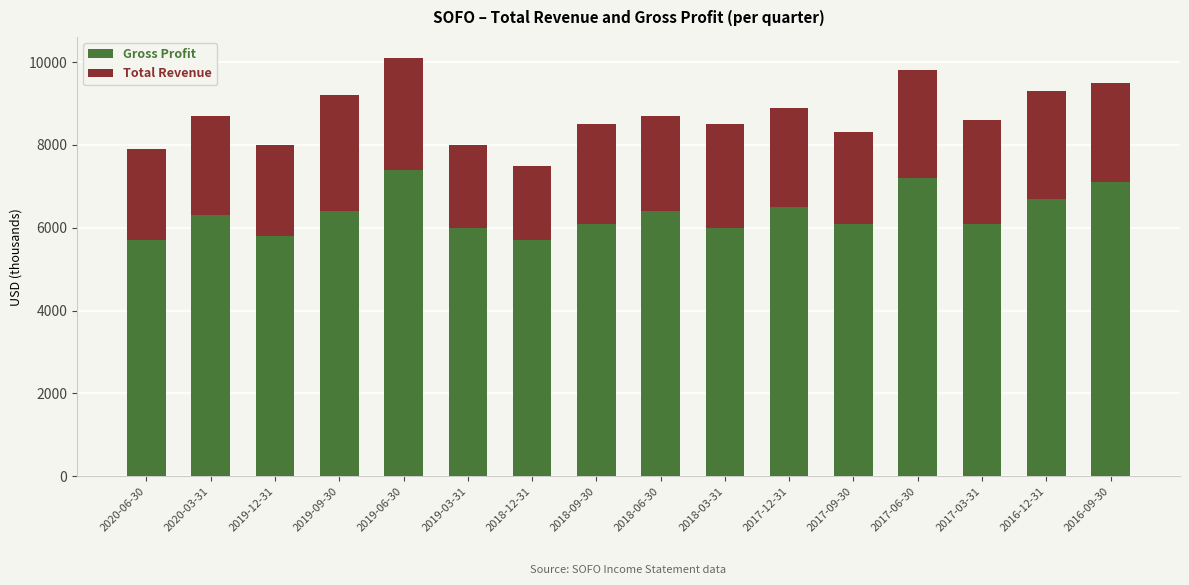

Is it true that Gross Profit equals 2391 at 2017-06-30?

False